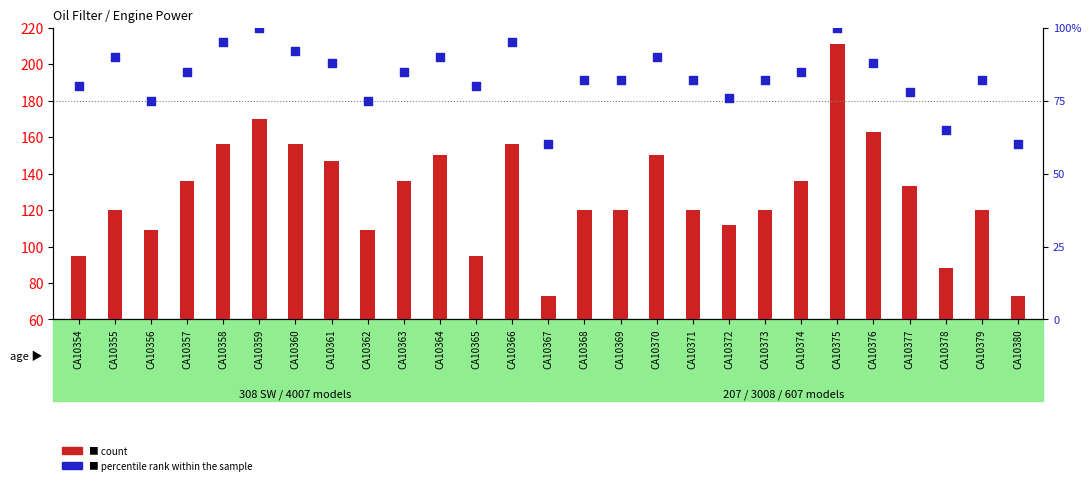

At which category is the sum across all series the highest?

CA10375